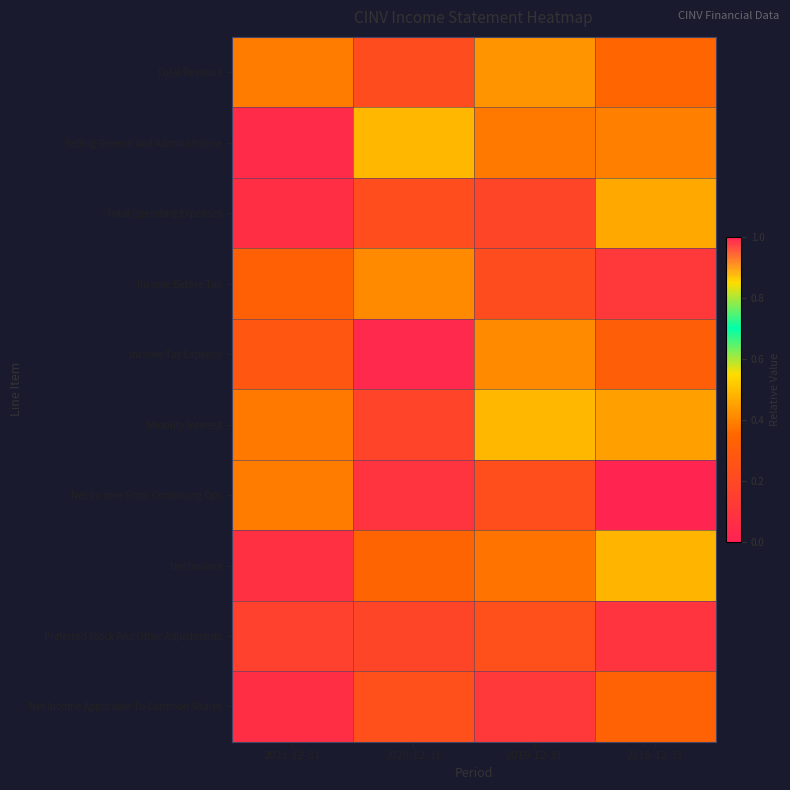

Reading left to right, transcribe all the data shown in this chart.

Total Revenue: 2021-12-31=0.4	2020-12-31=0.2	2019-12-31=0.4	2018-12-31=0.3
Selling General and Administrative: 2021-12-31=0.0	2020-12-31=0.5	2019-12-31=0.4	2018-12-31=0.4
Total Operating Expenses: 2021-12-31=0.1	2020-12-31=0.2	2019-12-31=0.2	2018-12-31=0.5
Income Before Tax: 2021-12-31=0.3	2020-12-31=0.4	2019-12-31=0.2	2018-12-31=0.1
Income Tax Expense: 2021-12-31=0.3	2020-12-31=0.0	2019-12-31=0.4	2018-12-31=0.3
Minority Interest: 2021-12-31=0.4	2020-12-31=0.2	2019-12-31=0.5	2018-12-31=0.4
Net Income From Continuing Ops: 2021-12-31=0.4	2020-12-31=0.1	2019-12-31=0.2	2018-12-31=0.0
Net Income: 2021-12-31=0.1	2020-12-31=0.3	2019-12-31=0.4	2018-12-31=0.5
Preferred Stock And Other Adjustments: 2021-12-31=0.2	2020-12-31=0.2	2019-12-31=0.2	2018-12-31=0.1
Net Income Applicable To Common Shares: 2021-12-31=0.1	2020-12-31=0.2	2019-12-31=0.1	2018-12-31=0.3